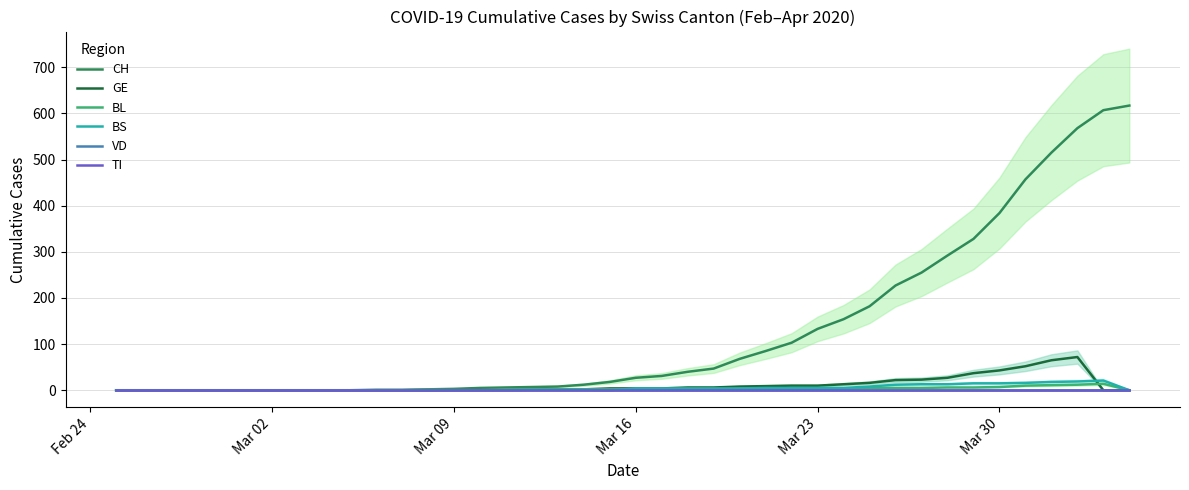

What is the maximum value for BL?

14